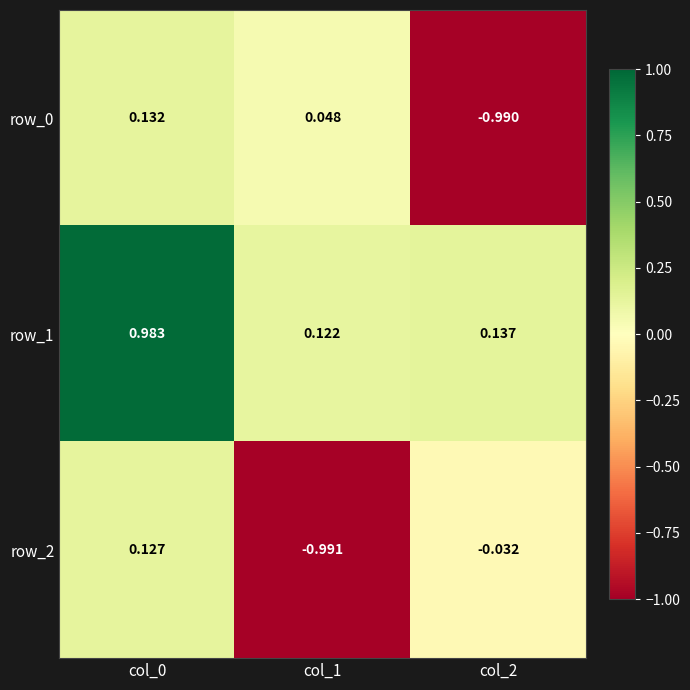

Is the value of row_0 at col_2 greater than the value of row_1 at col_0?

No